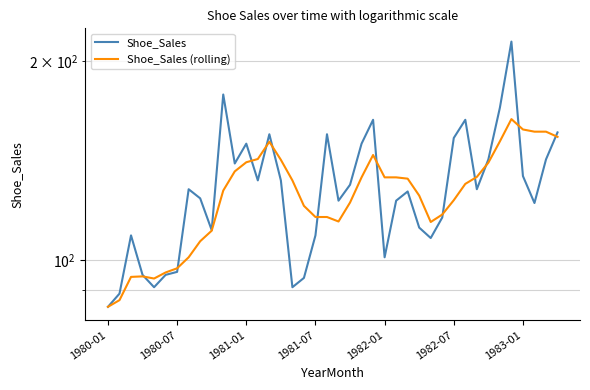

Reading left to right, what are all the values shown in this chart?

Shoe_Sales: 85.0	89.0	109.0	95.0	91.0	95.0	96.0	128.0	124.0	111.0	178.0	140.0	150.0	132.0	155.0	132.0	91.0	94.0	109.0	155.0	123.0	130.0	150.0	163.0	101.0	123.0	127.0	112.0	108.0	116.0	153.0	163.0	128.0	142.0	170.0	214.0	134.0	122.0	142.0	156.0
Shoe_Sales (rolling): 85.0	87.0	94.3	94.5	93.8	95.8	97.2	101.0	106.8	110.8	127.4	136.2	140.6	142.2	151.0	141.8	132.0	120.8	116.2	116.2	114.4	122.2	133.4	144.2	133.4	133.4	132.8	125.2	114.2	117.2	123.2	130.4	133.6	140.4	151.2	163.4	157.6	156.4	156.4	153.6